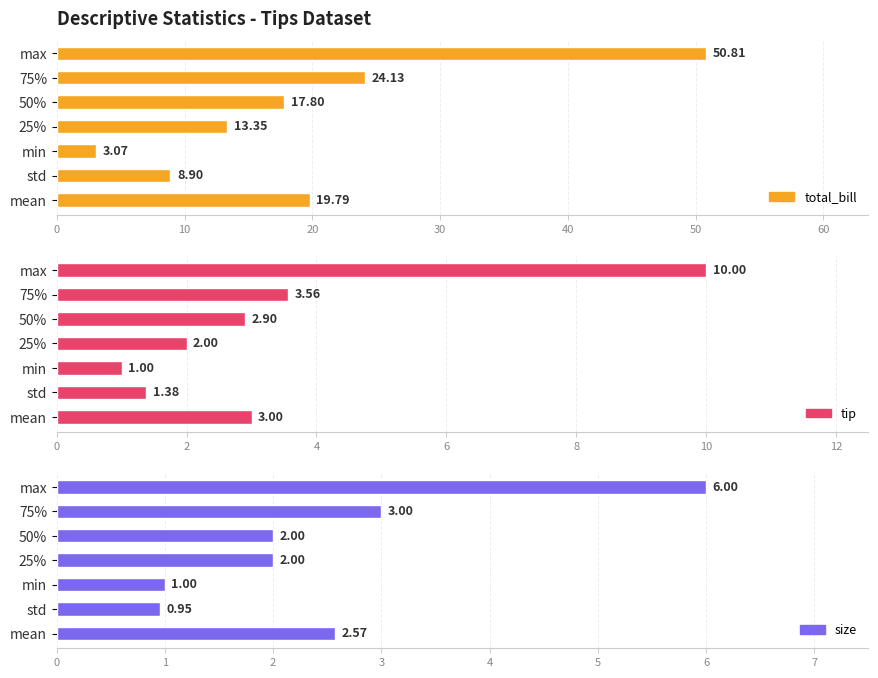

Between 50% and max, which is larger?

max